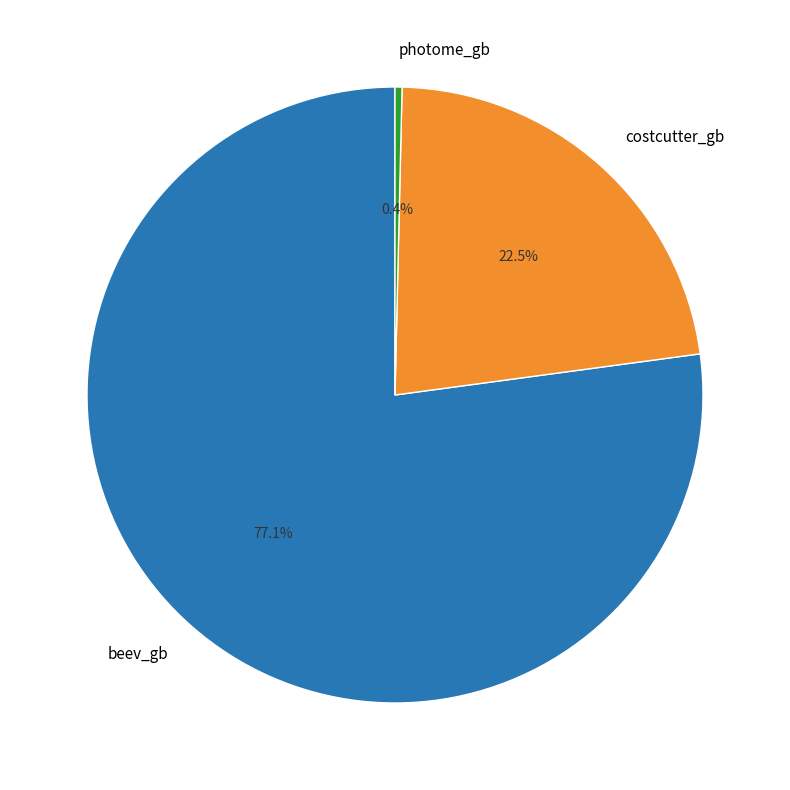

What is the majority slice?

beev_gb